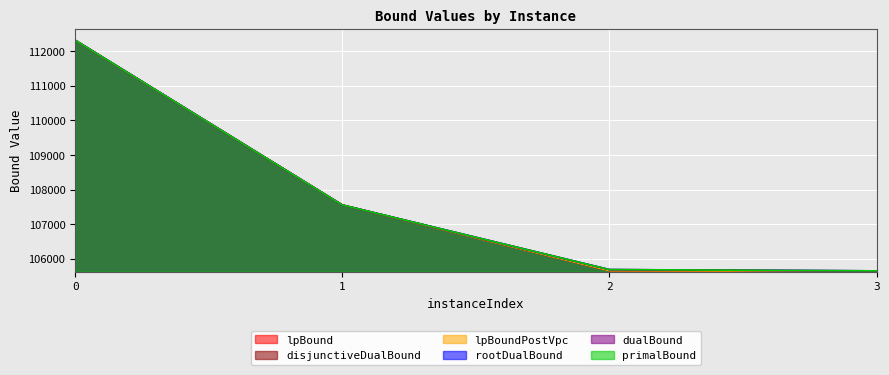

Reading left to right, what are all the values shown in this chart?

lpBound: 0=112310.6	1=107552.9	2=105655.0	3=105640.0
disjunctiveDualBound: 0=112310.6	1=107552.9	2=105655.0	3=105640.0
lpBoundPostVpc: 0=112310.6	1=107552.9	2=105655.0	3=105640.0
rootDualBound: 0=112313.4	1=107552.9	2=105686.5	3=105650.0
dualBound: 0=112313.4	1=107552.9	2=105686.5	3=105650.0
primalBound: 0=112313.4	1=107553.7	2=105686.5	3=105650.0